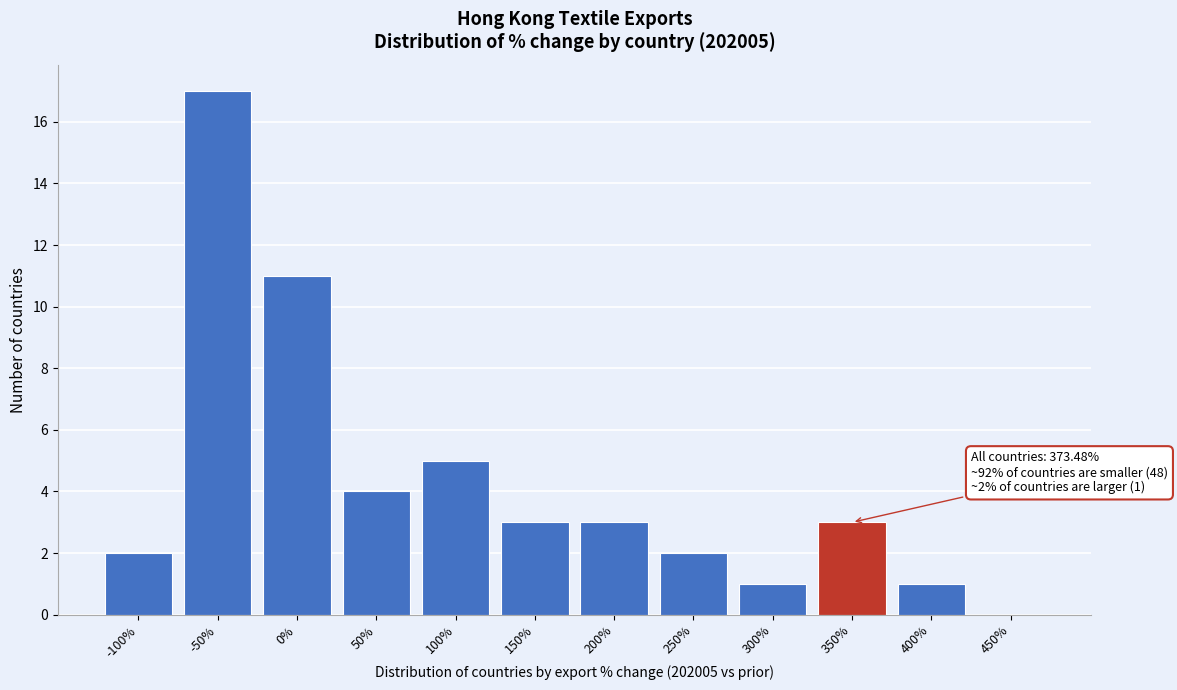

Reading right to left, transcribe all the data shown in this chart.

450%=0	400%=1	350%=3	300%=1	250%=2	200%=3	150%=3	100%=5	50%=4	0%=11	-50%=17	-100%=2